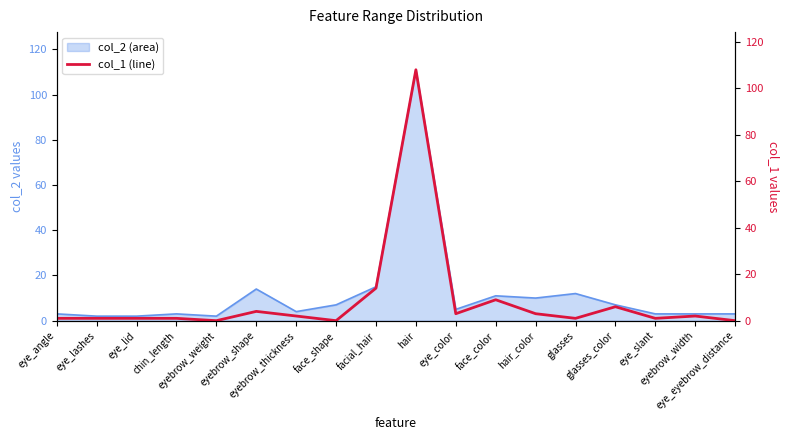

What is the difference between the maximum and minimum values in the col_2_line series?

109